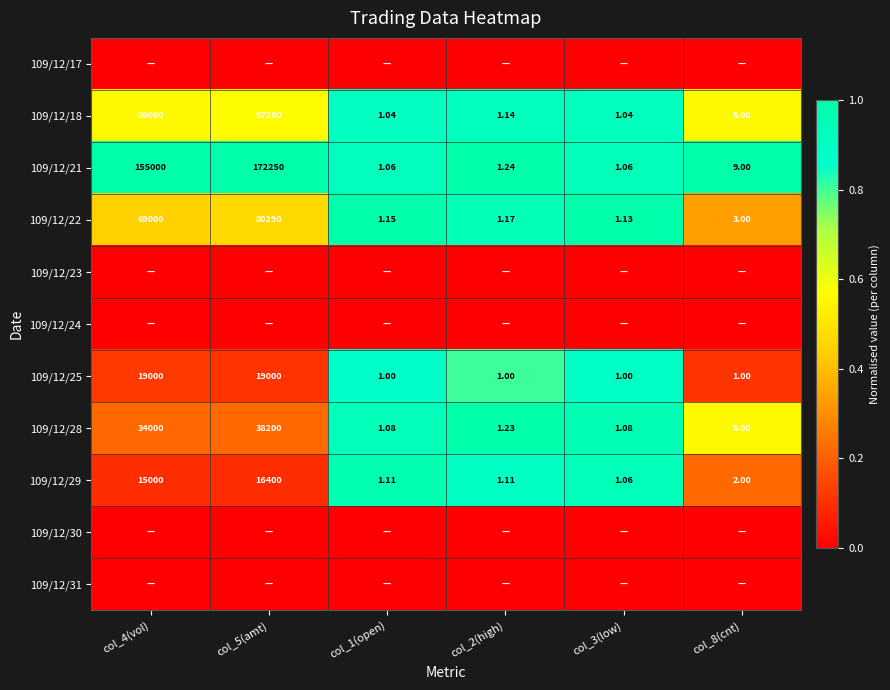

At which category does the chart reach its minimum across all series?

col_4(vol)